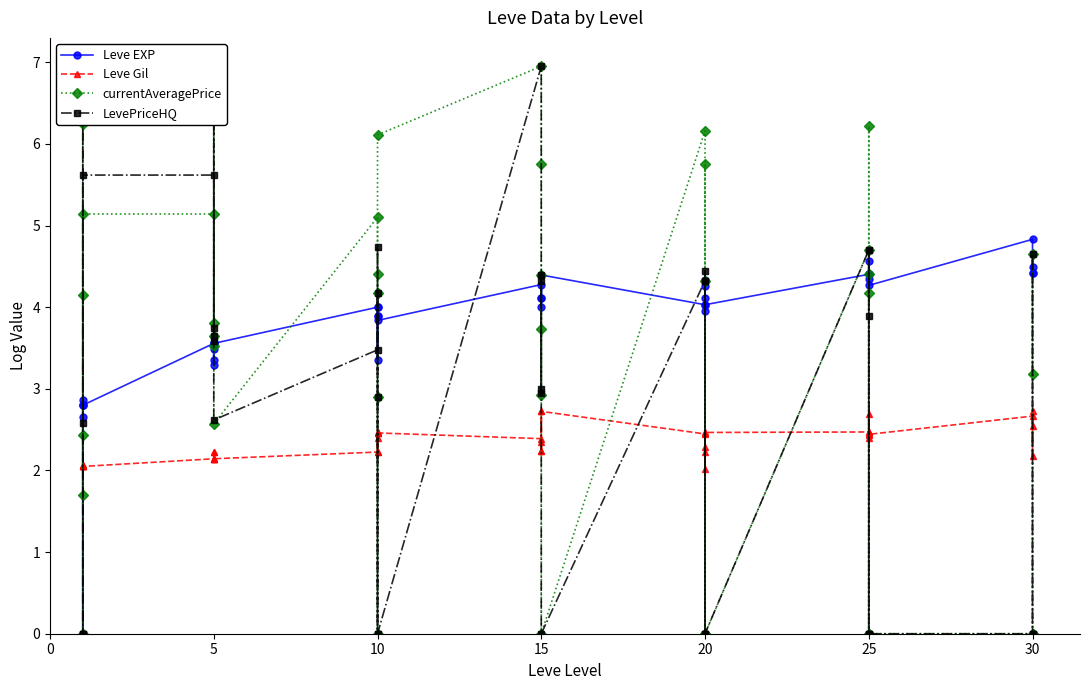

List the series in order of their overall mean, highest first.

Leve EXP, currentAveragePrice, LevePriceHQ, Leve Gil